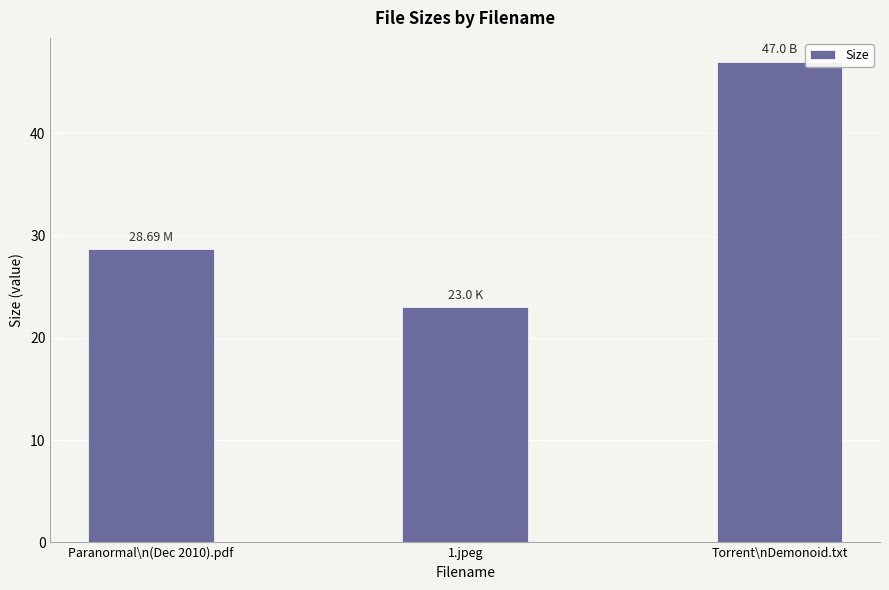

What value does the data have at Torrent\nDemonoid.txt?

47.0